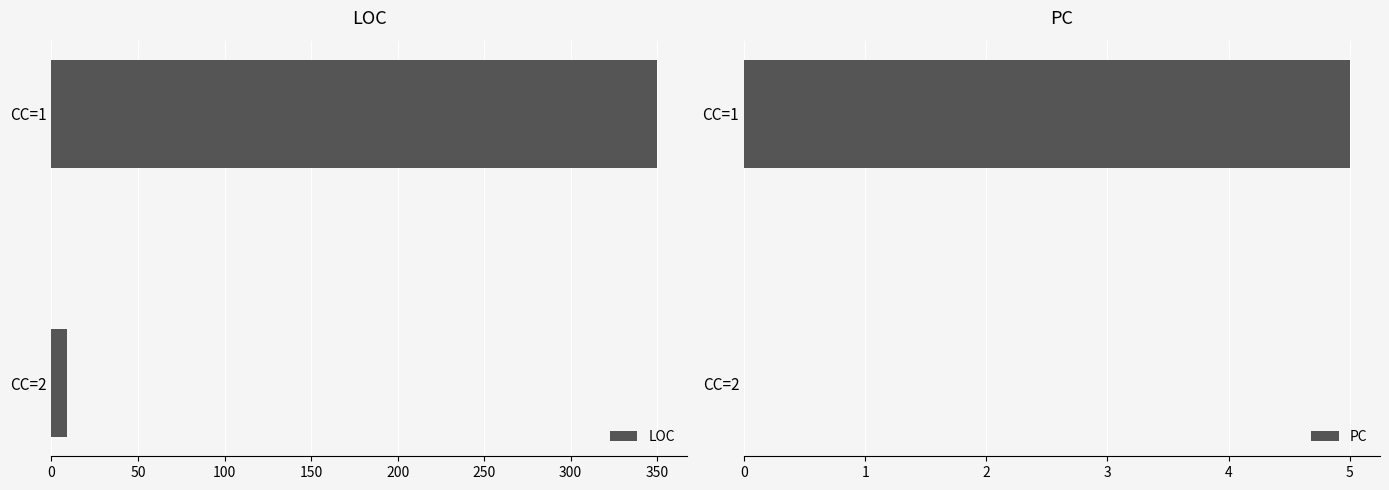

Rank the series by their average value, from lowest to highest.

PC, LOC